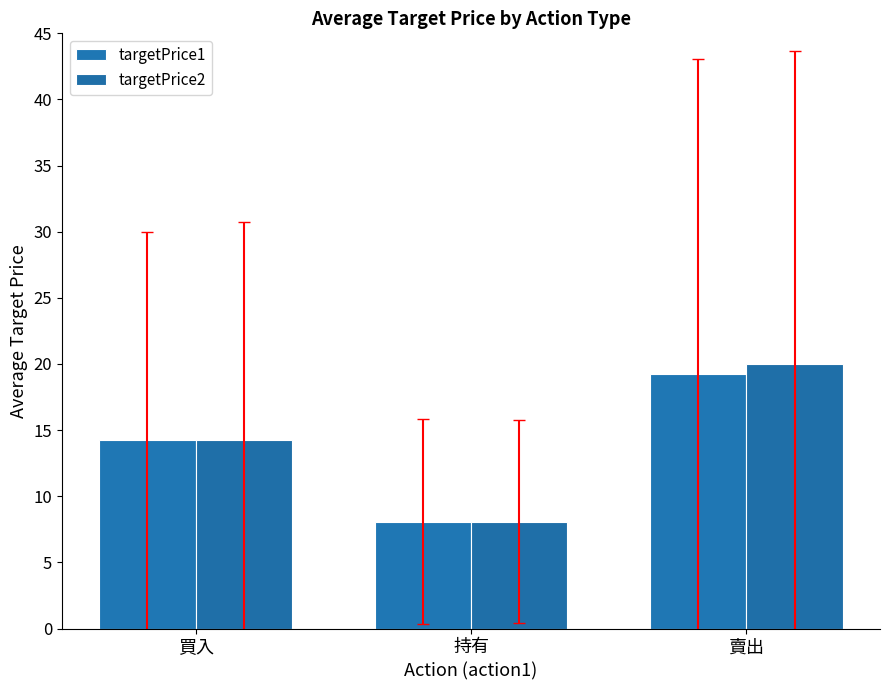

How many data points in targetPrice2 are less than 14?

1